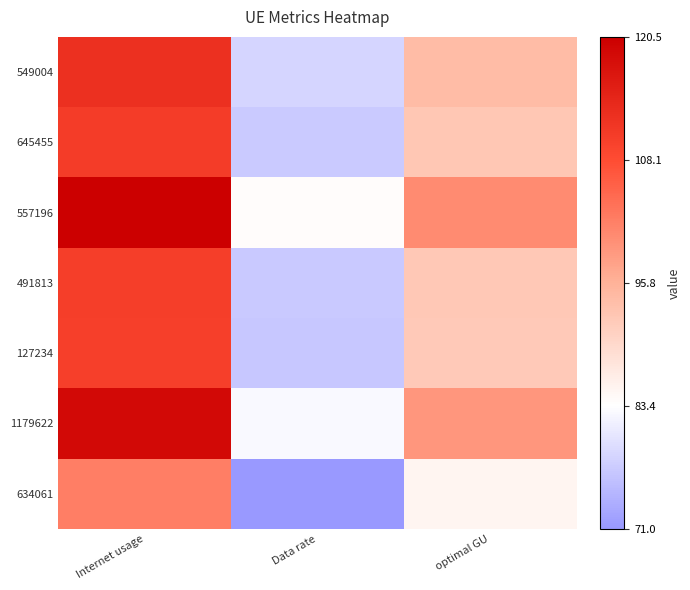

At which category is the sum across all series the highest?

Internet usage